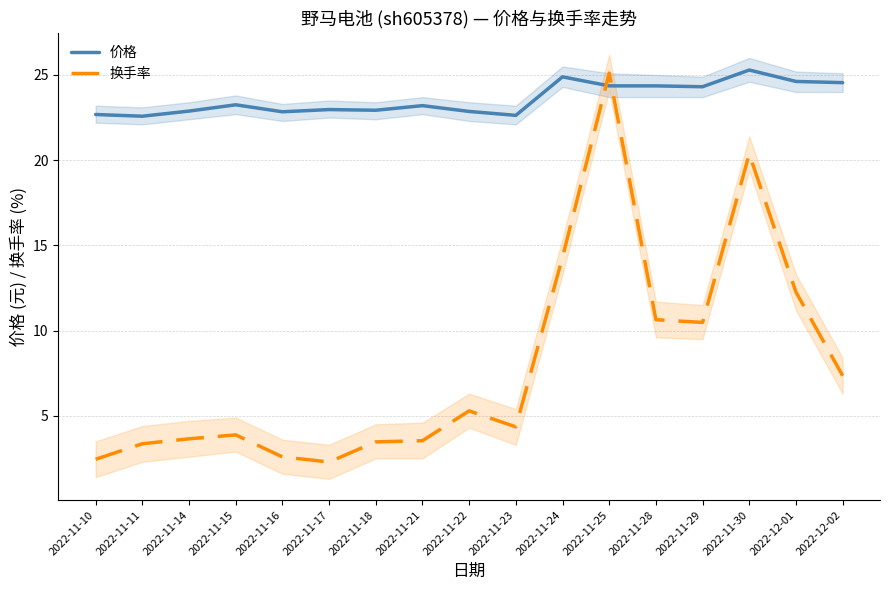

What is the difference between the 价格 values at 2022-11-17 and 2022-11-25?

1.4